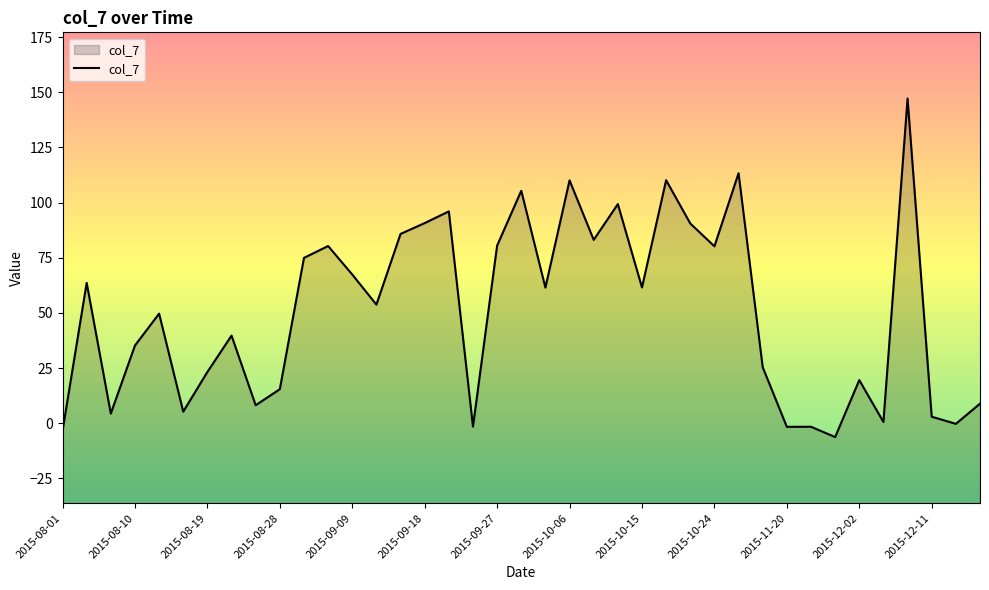

The chart shows a value of 96.0 at 2015-09-21. True or false?

True